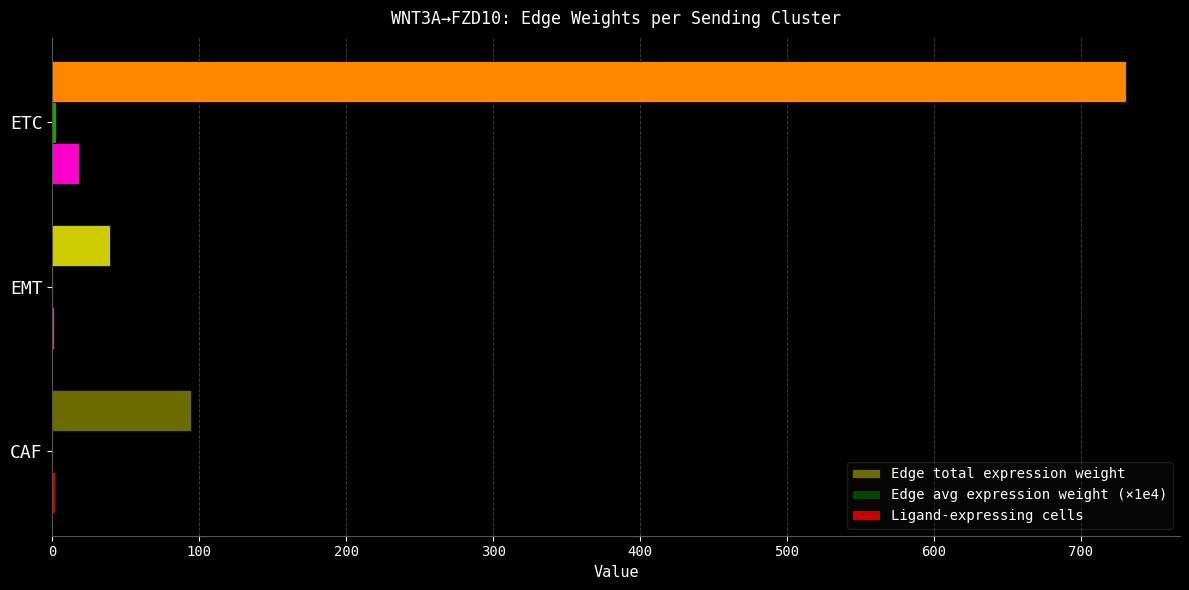

What is the sum of all Ligand-expressing cells values?

21.0